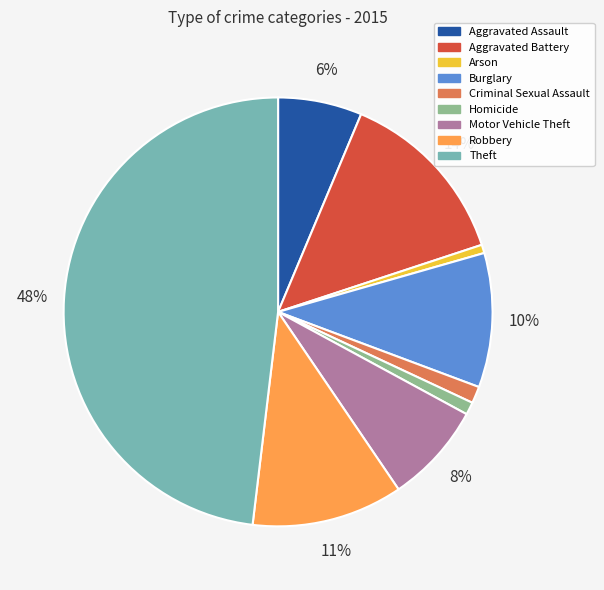

Which slice is the largest?

Theft